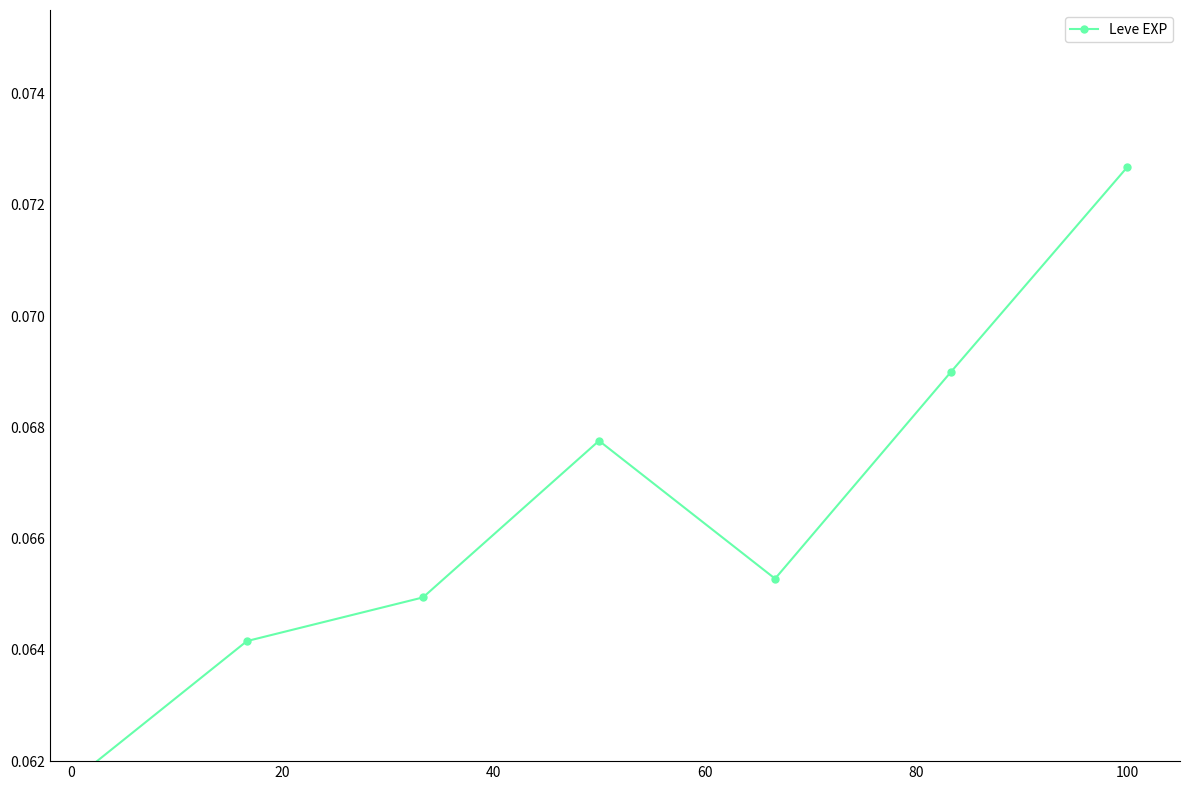

The value at 0 is 0.0. True or false?

False